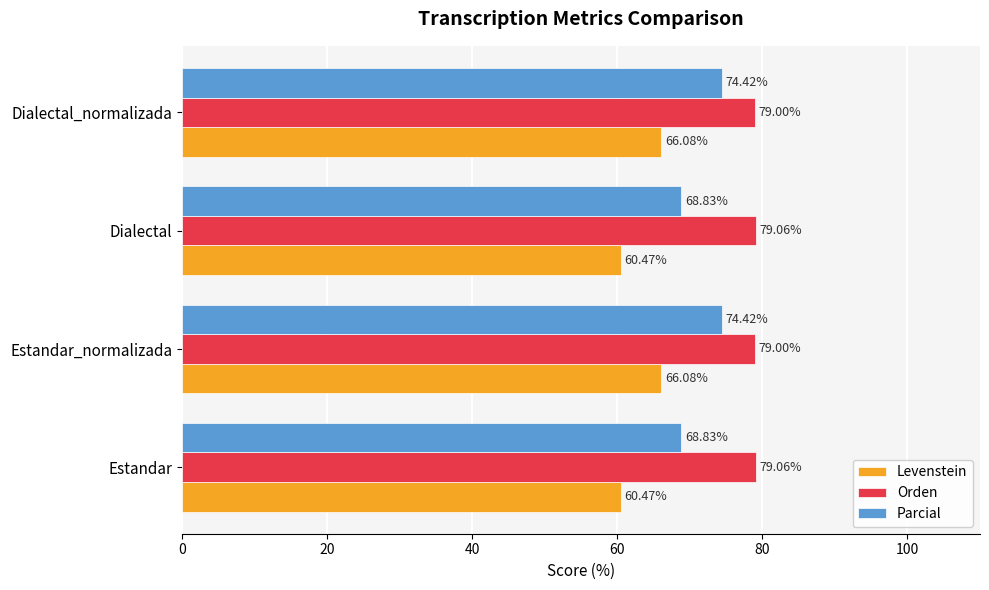

List the series in order of their peak value, highest first.

Orden, Parcial, Levenstein